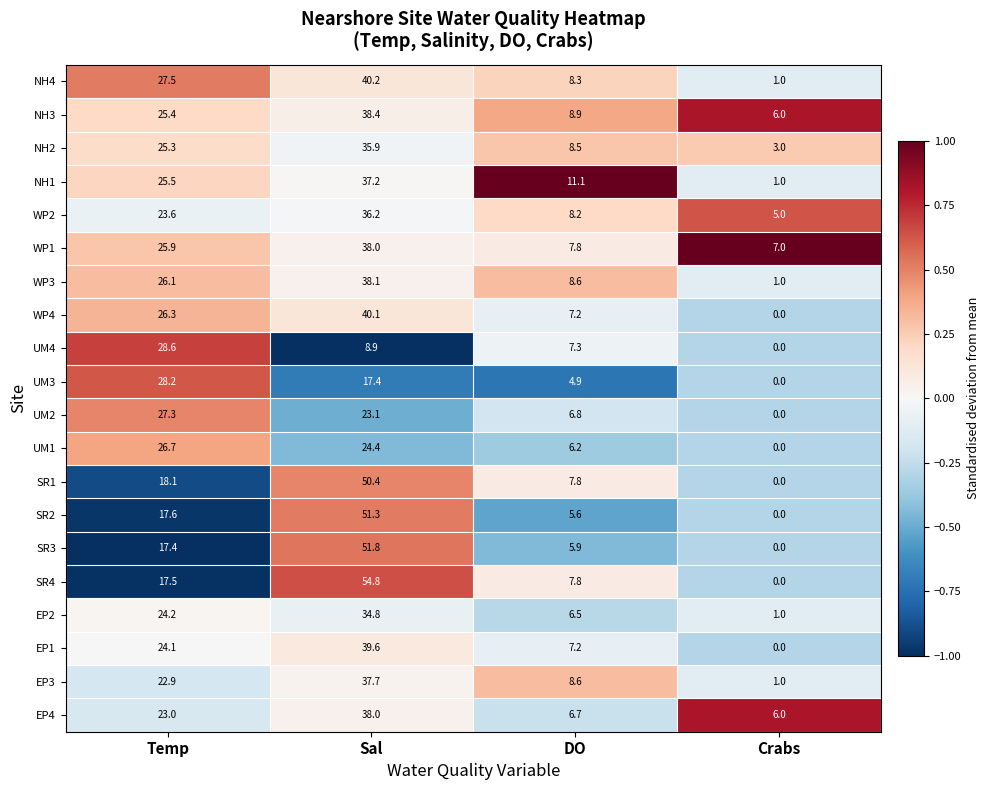

Between Sal and DO, which series saw the biggest shift?

SR4